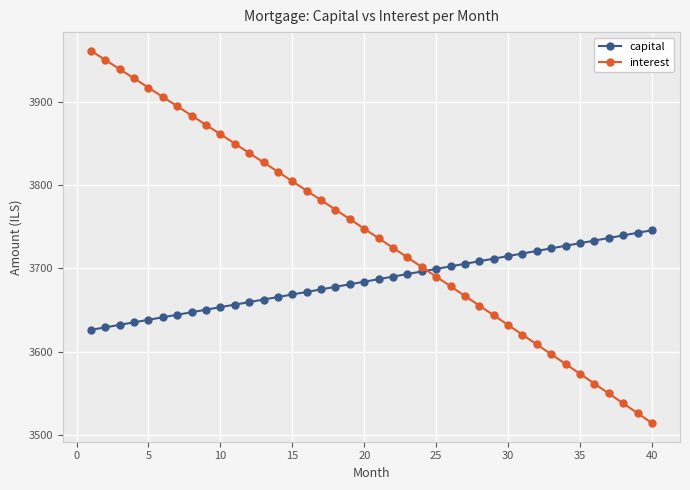

How many data points does each series have?

40